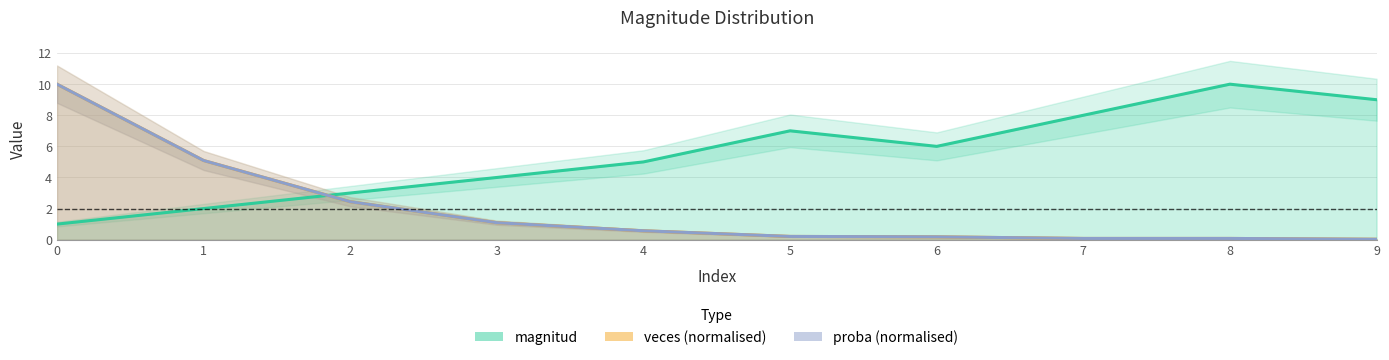

Between 3 and 8, which series saw the biggest shift?

magnitud